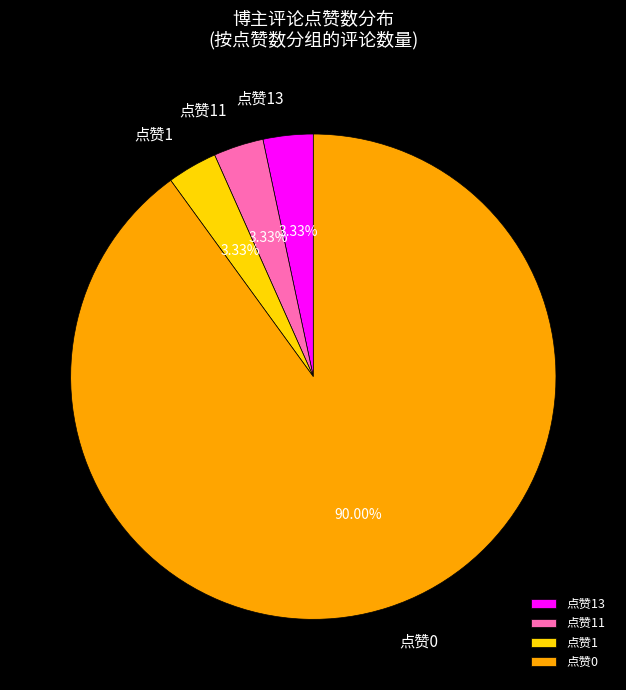

Approximately how many times larger is the value at 点赞1 compared to 点赞11?

1.0